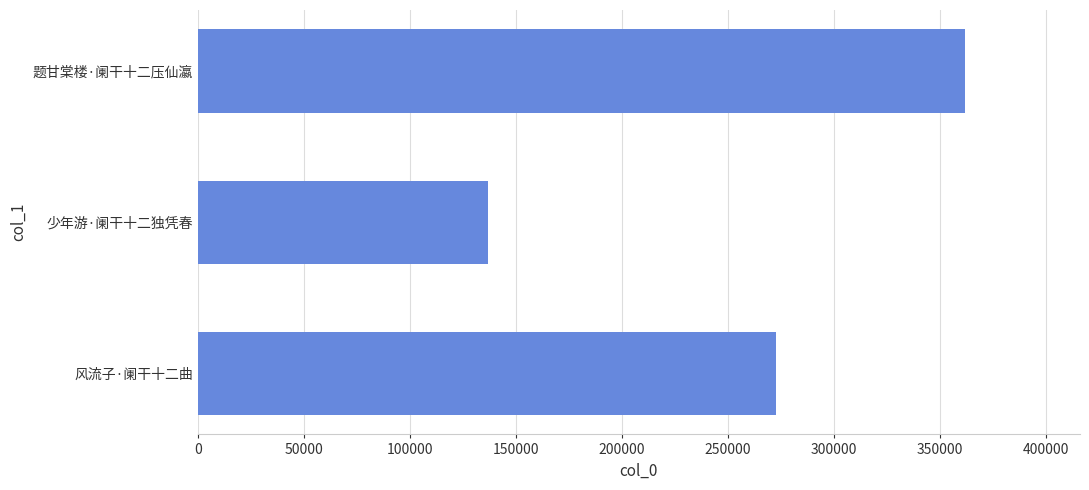

Between 少年游·阑干十二独凭春 and 题甘棠楼·阑干十二压仙瀛, which is larger?

题甘棠楼·阑干十二压仙瀛